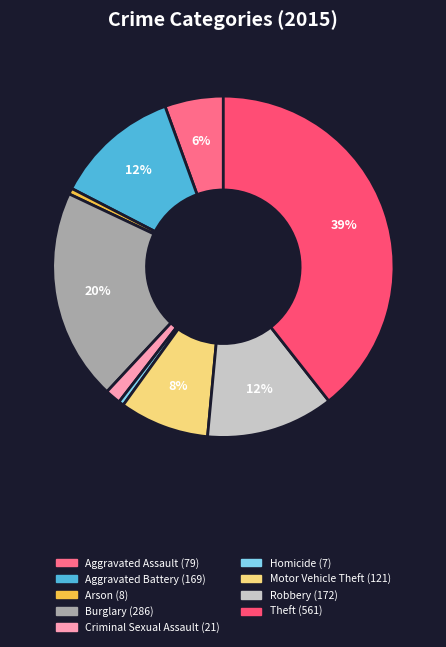

Is there any slice that represents more than half of the pie?

No